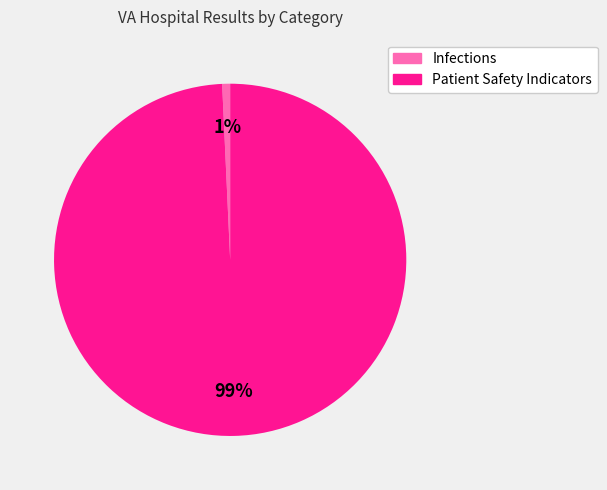

Between Infections and Patient Safety Indicators, which is larger?

Patient Safety Indicators